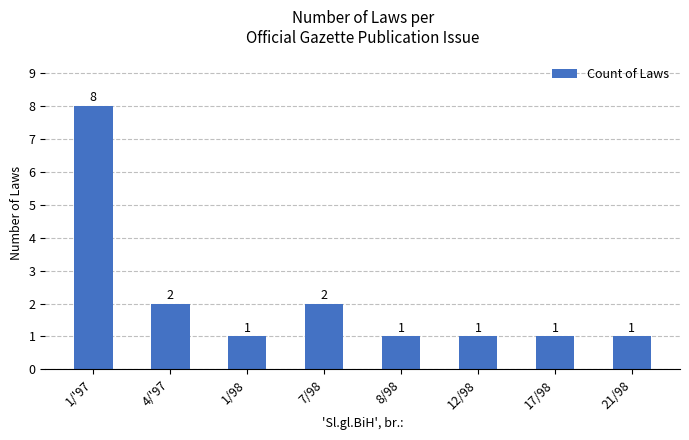

Which has a higher value, 1/'97 or 7/98?

1/'97